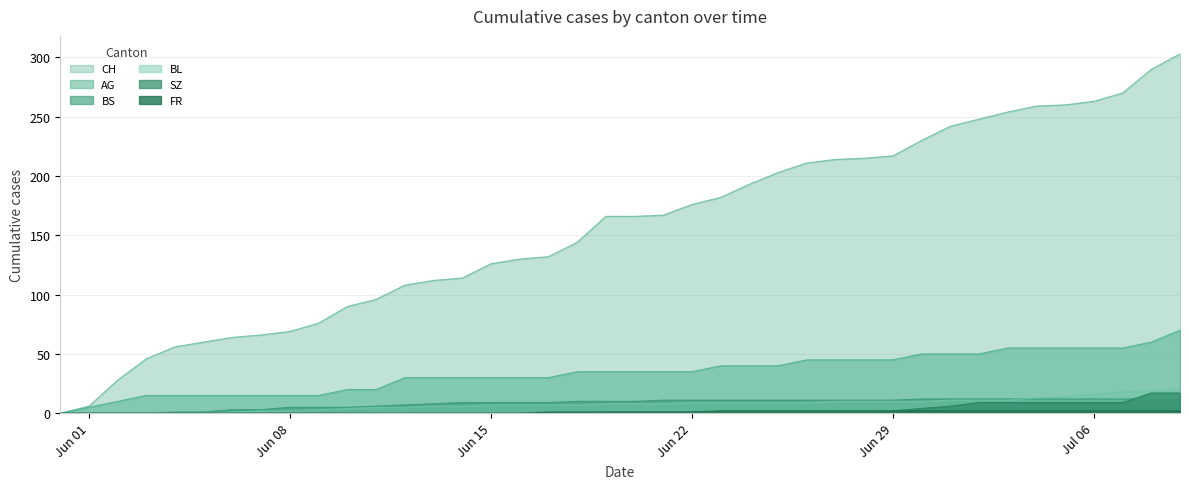

Count the number of data series in this chart.

6